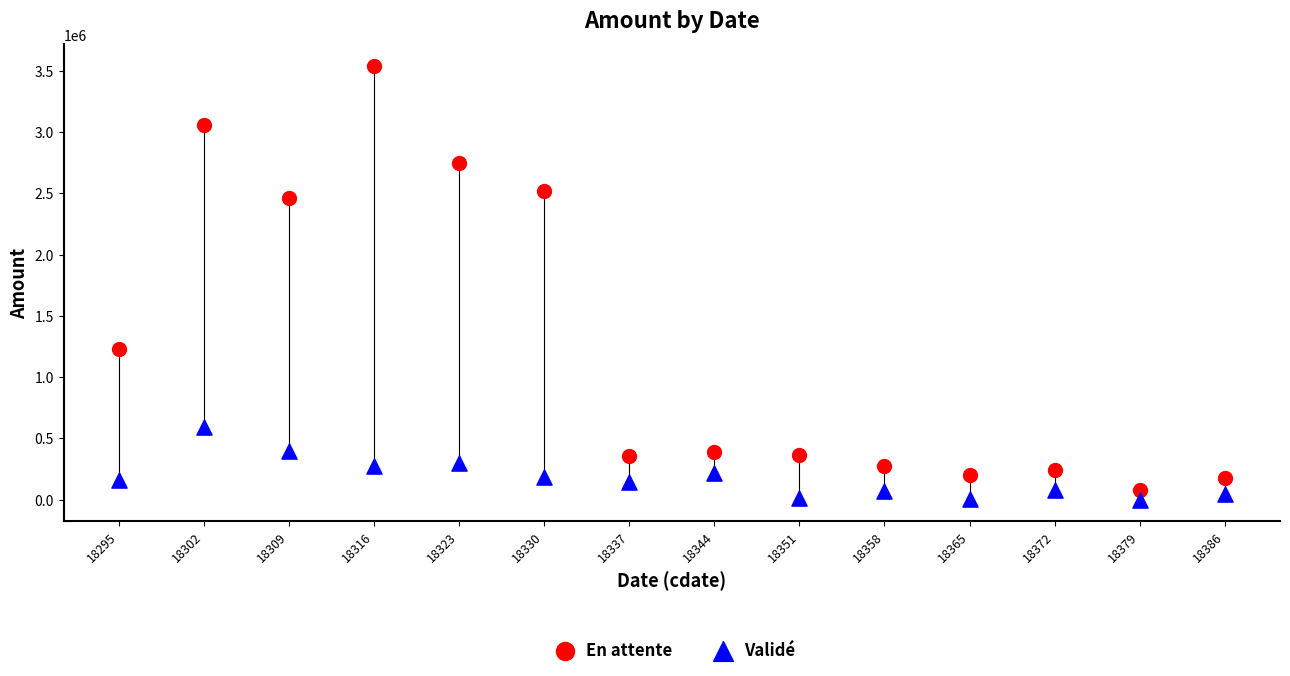

What is the X range (max minus min) for the scatter plot?

91.0